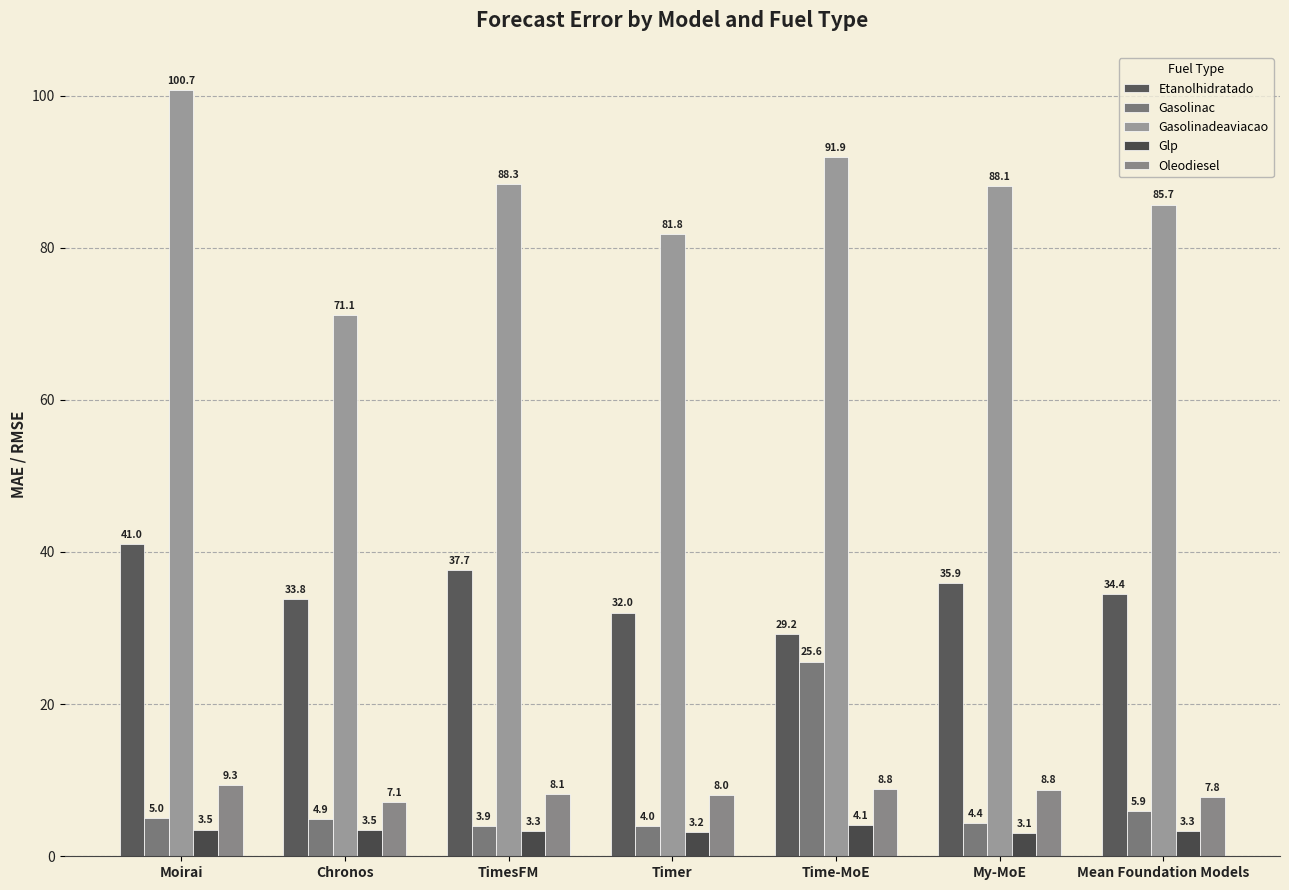

Which series has the largest range (max minus min)?

Gasolinadeaviacao